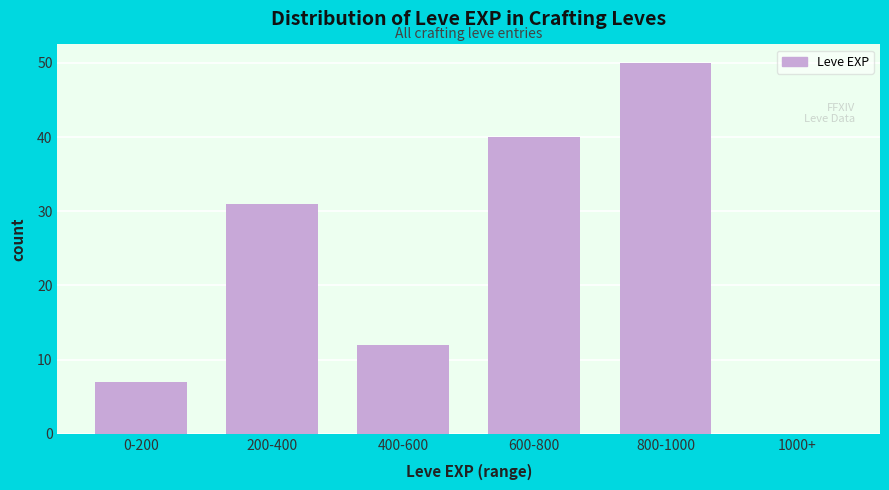

Reading left to right, transcribe all the data shown in this chart.

0-200=7	200-400=31	400-600=12	600-800=40	800-1000=50	1000+=0